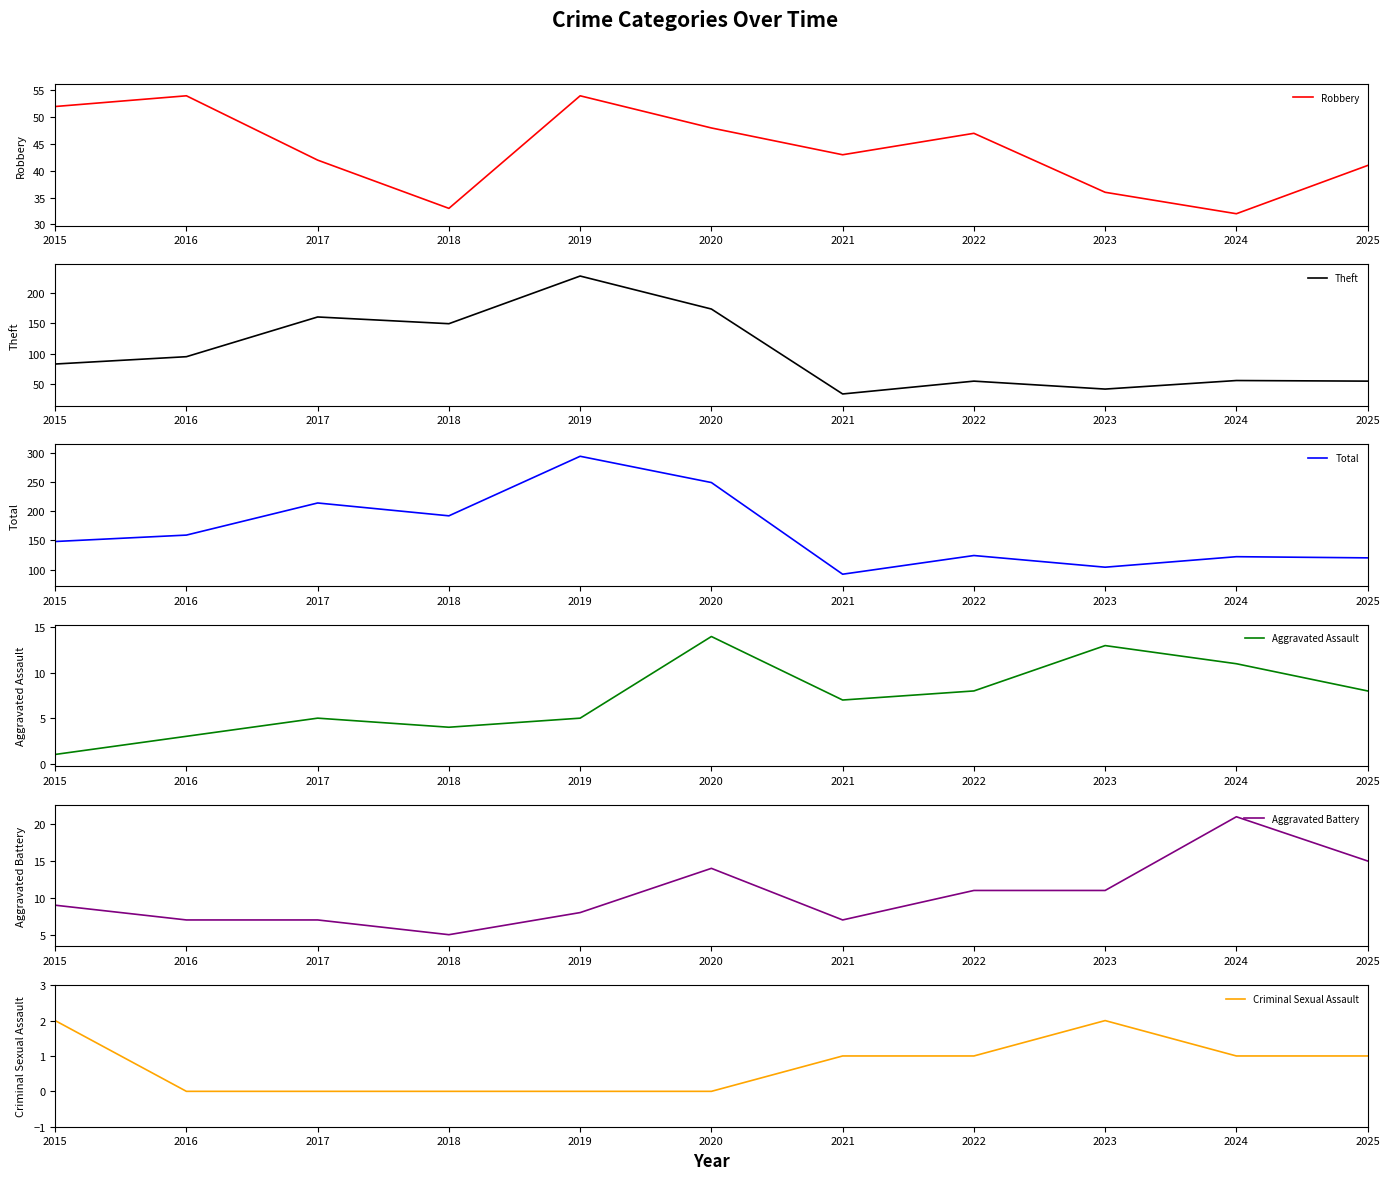

Reading left to right, list all the values displayed in this chart.

Robbery: 2015=52	2016=54	2017=42	2018=33	2019=54	2020=48	2021=43	2022=47	2023=36	2024=32	2025=41
Theft: 2015=83	2016=95	2017=160	2018=149	2019=227	2020=173	2021=34	2022=55	2023=42	2024=56	2025=55
Total: 2015=148	2016=159	2017=214	2018=192	2019=294	2020=249	2021=92	2022=124	2023=104	2024=122	2025=120
Aggravated Assault: 2015=1	2016=3	2017=5	2018=4	2019=5	2020=14	2021=7	2022=8	2023=13	2024=11	2025=8
Aggravated Battery: 2015=9	2016=7	2017=7	2018=5	2019=8	2020=14	2021=7	2022=11	2023=11	2024=21	2025=15
Criminal Sexual Assault: 2015=2	2016=0	2017=0	2018=0	2019=0	2020=0	2021=1	2022=1	2023=2	2024=1	2025=1